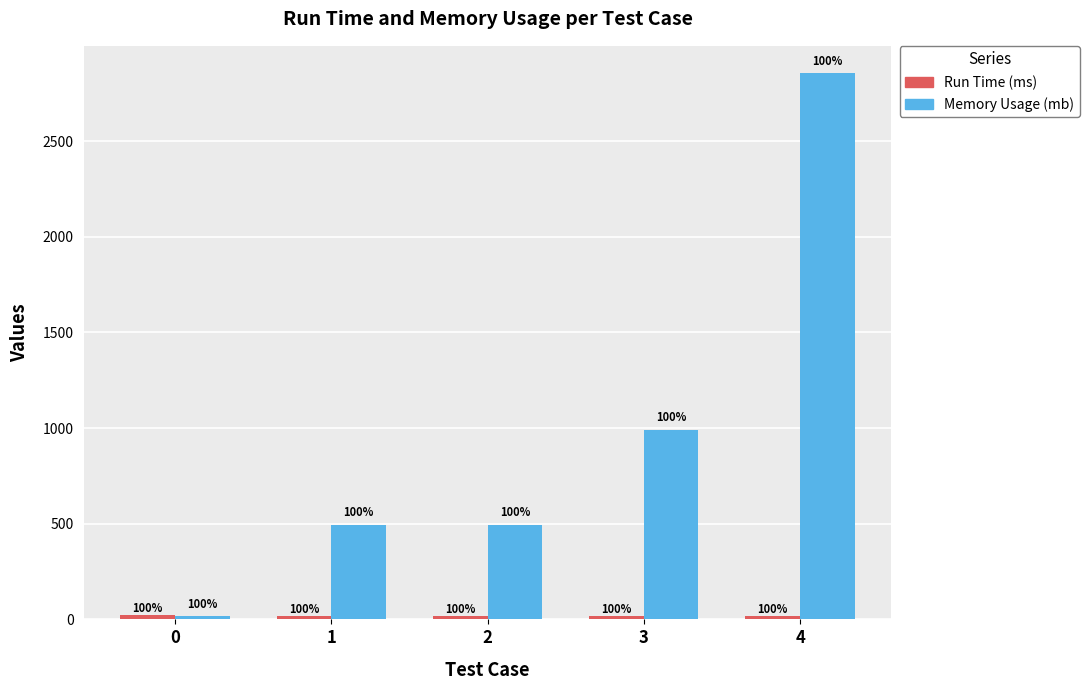

At which category is the sum across all series the highest?

4